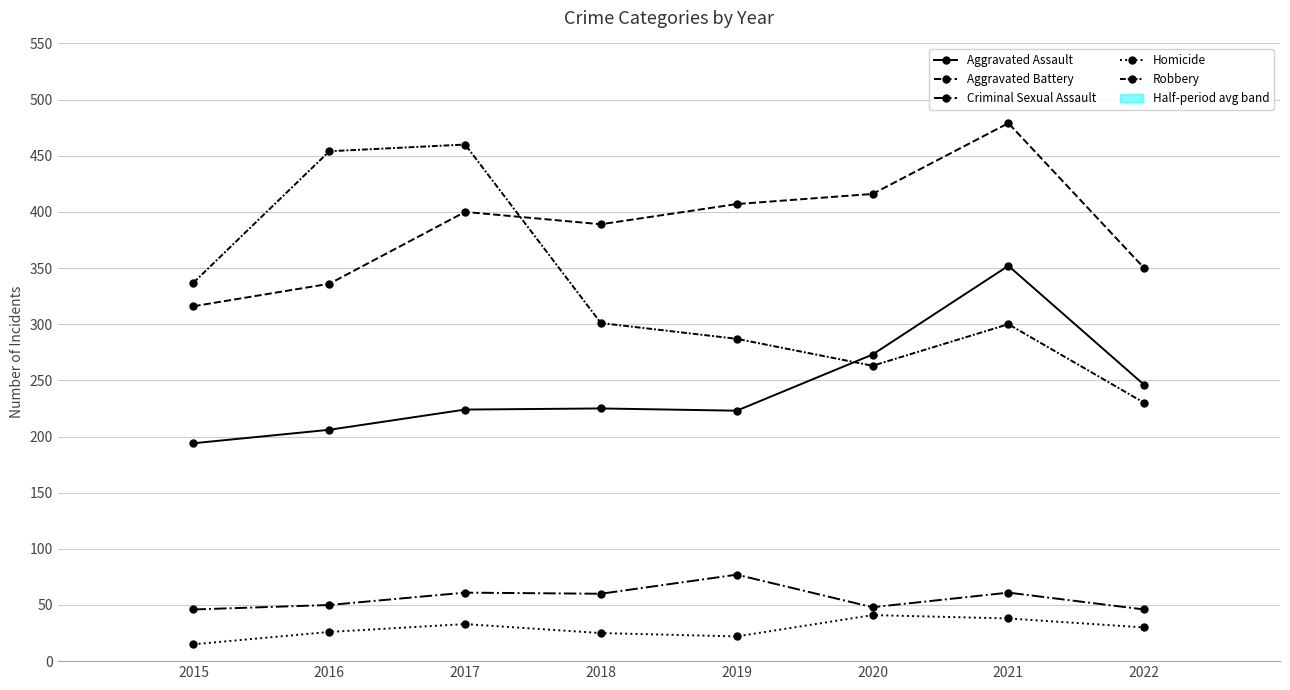

Which series has the widest spread of values?

Robbery